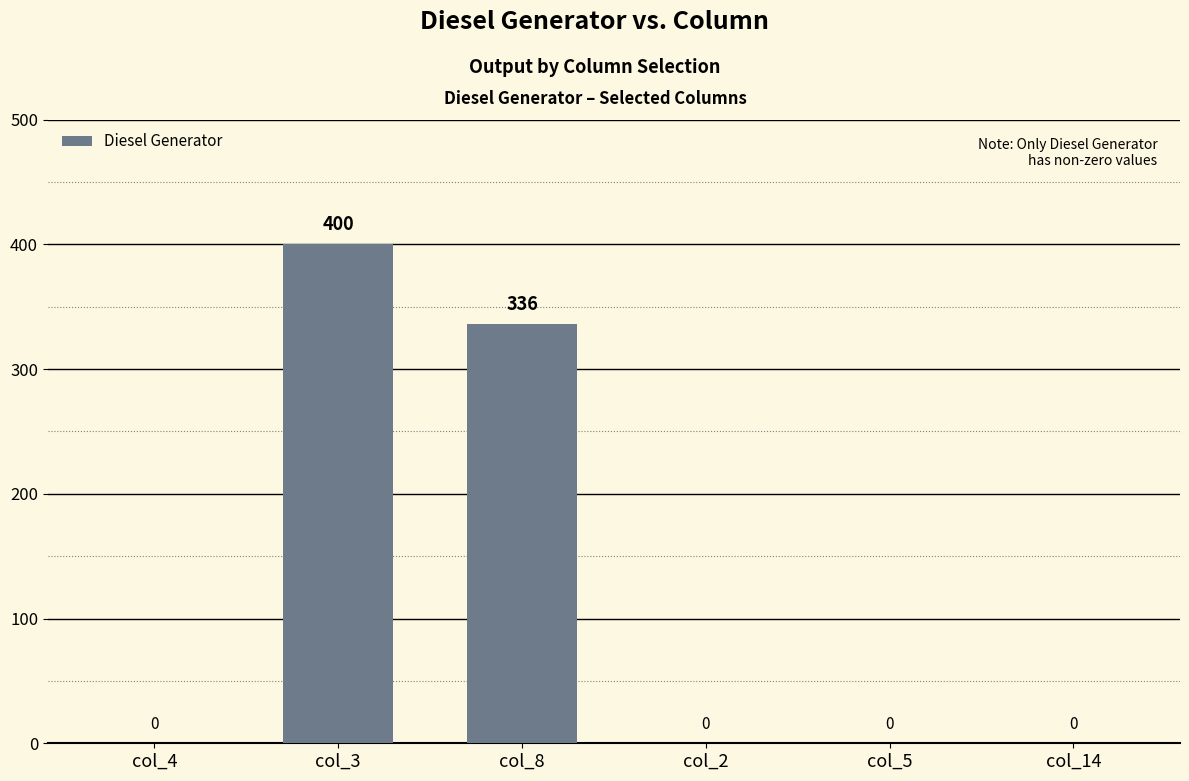

What is the sum of all values?

736